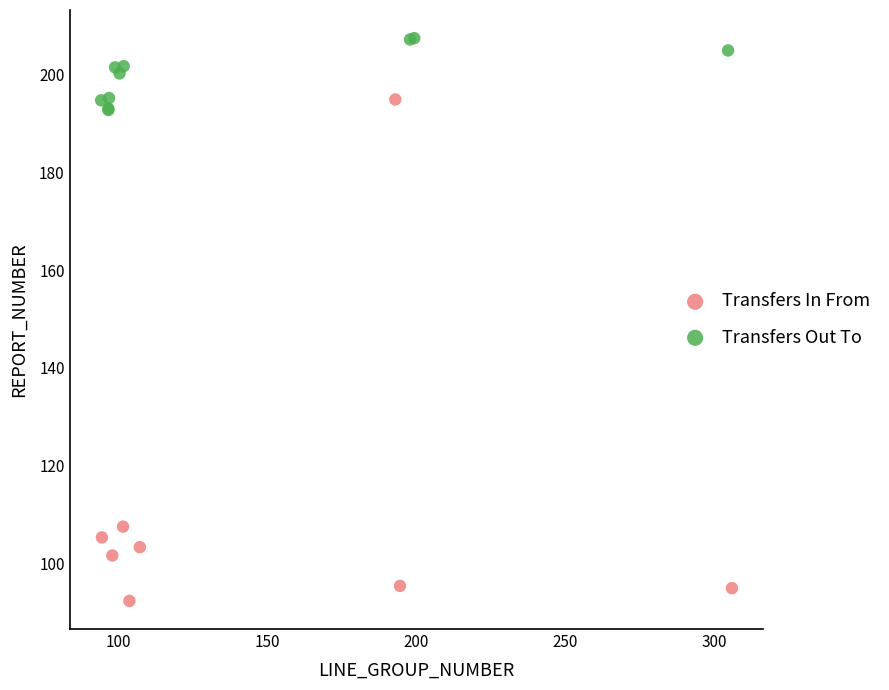

Which series reaches the minimum Y coordinate?

Transfers In From